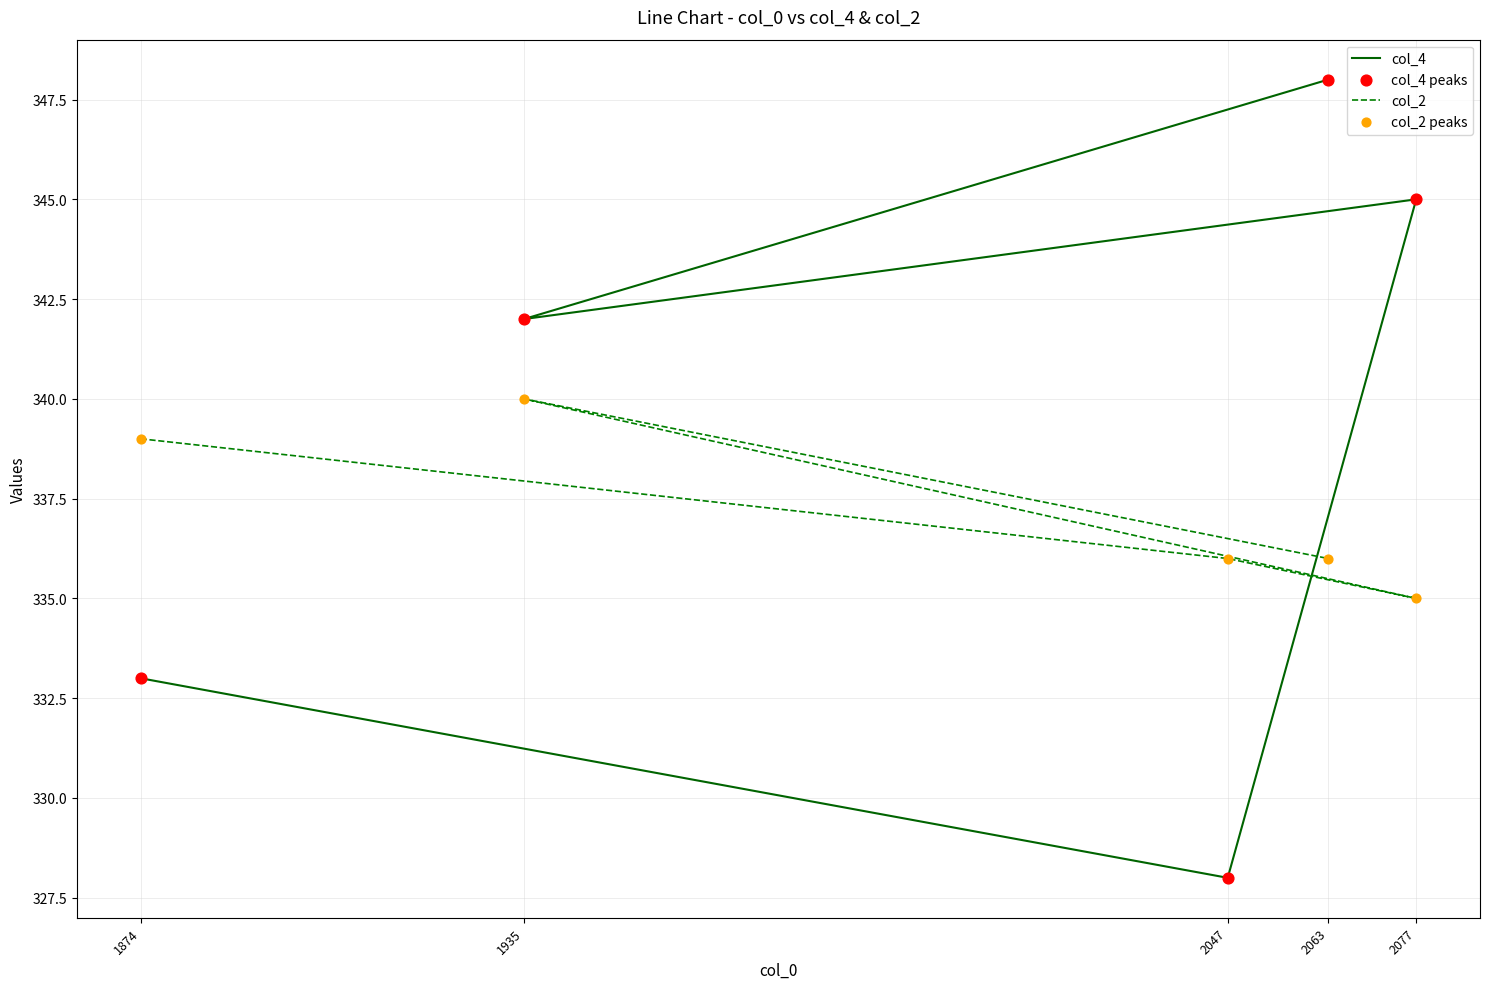

At which category is the sum across all series the highest?

2063